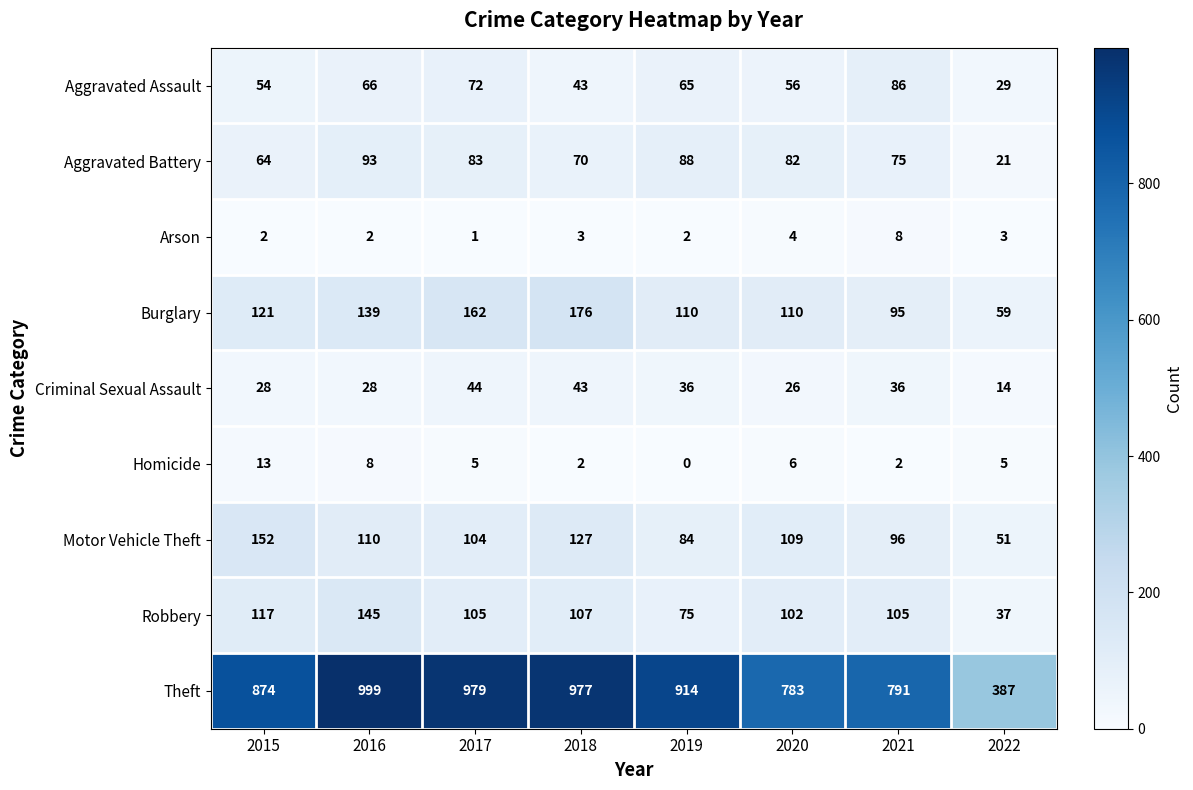

At 2021, list the series in order from smallest to largest.

Homicide, Arson, Criminal Sexual Assault, Aggravated Battery, Aggravated Assault, Burglary, Motor Vehicle Theft, Robbery, Theft